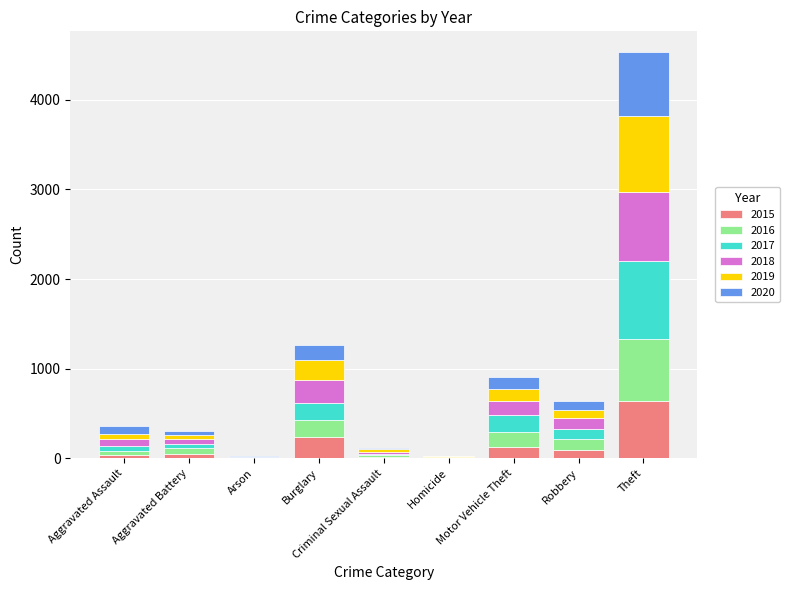

How many categories are shown in the chart?

9